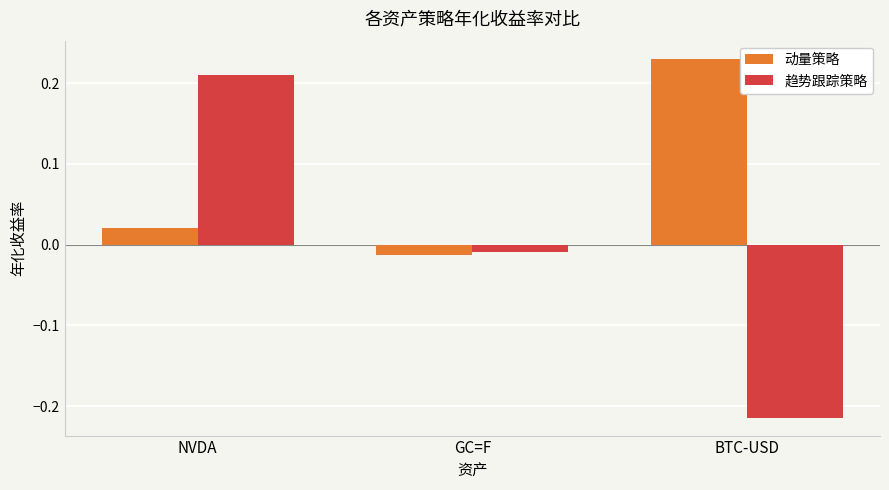

Is the value of 动量策略 at NVDA greater than the value of 趋势跟踪策略 at NVDA?

No